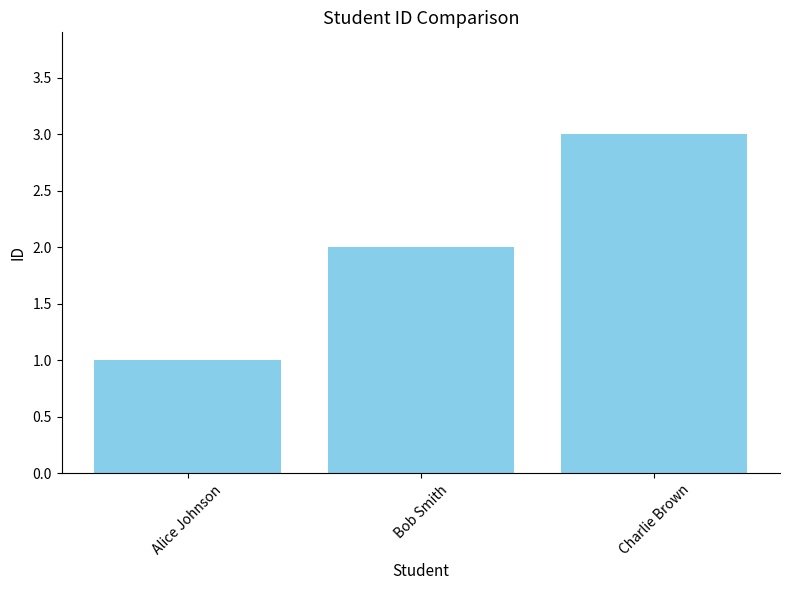

How many distinct data groups are displayed?

1